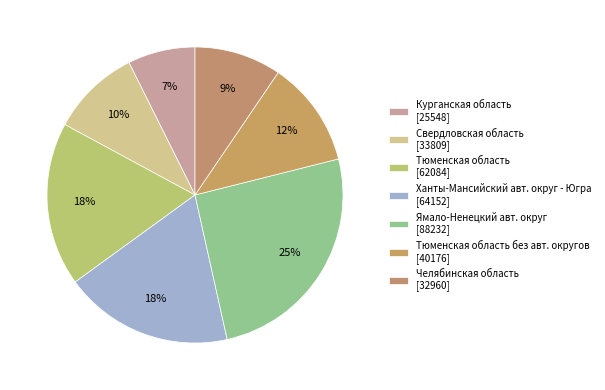

Rank the categories by value from lowest to highest.

Курганская область, Челябинская область, Свердловская область, Тюменская область без авт. округов, Тюменская область, Ханты-Мансийский авт. округ - Югра, Ямало-Ненецкий авт. округ